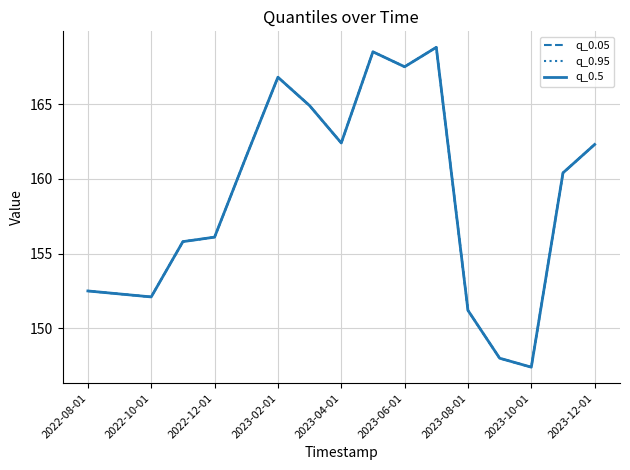

Is this an area chart (filled region under the line)?

No